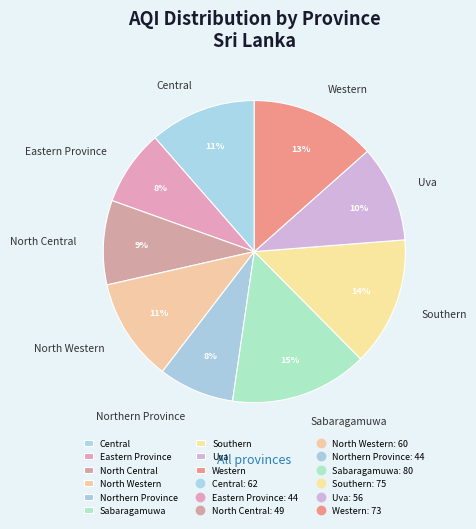

Which category has the biggest portion of the pie?

Sabaragamuwa